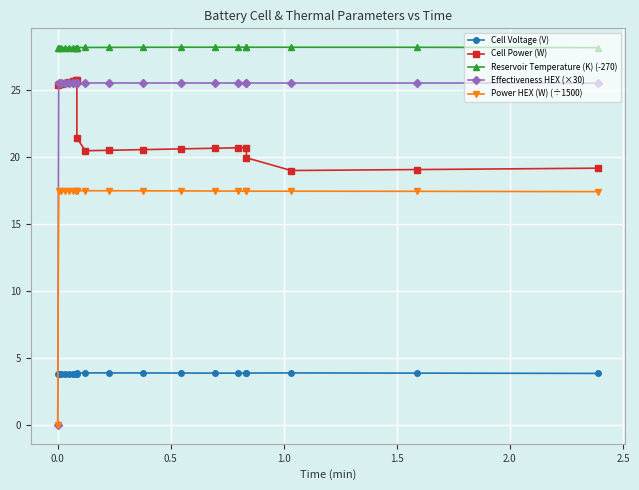

At how many categories does at least one series exceed 16?

20